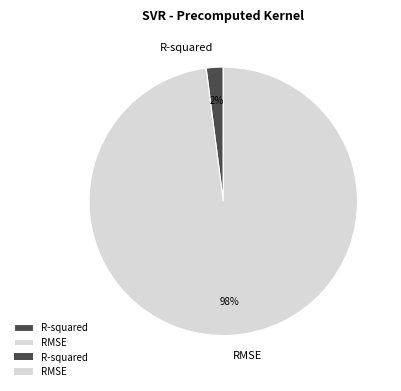

To the nearest percent, what is the difference between the RMSE and R-squared slice percentages?

96%